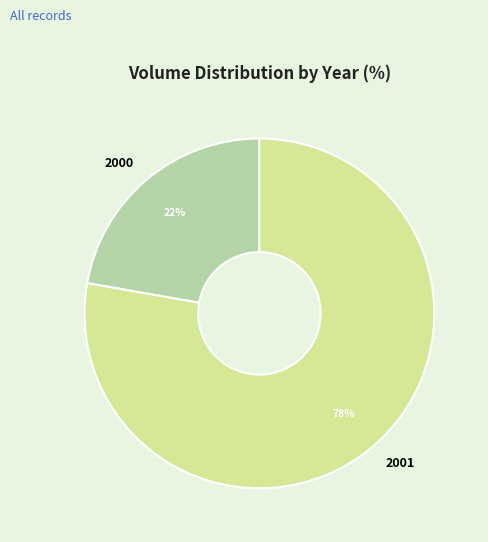

What percentage is the 2000 slice, to the nearest percent?

22%